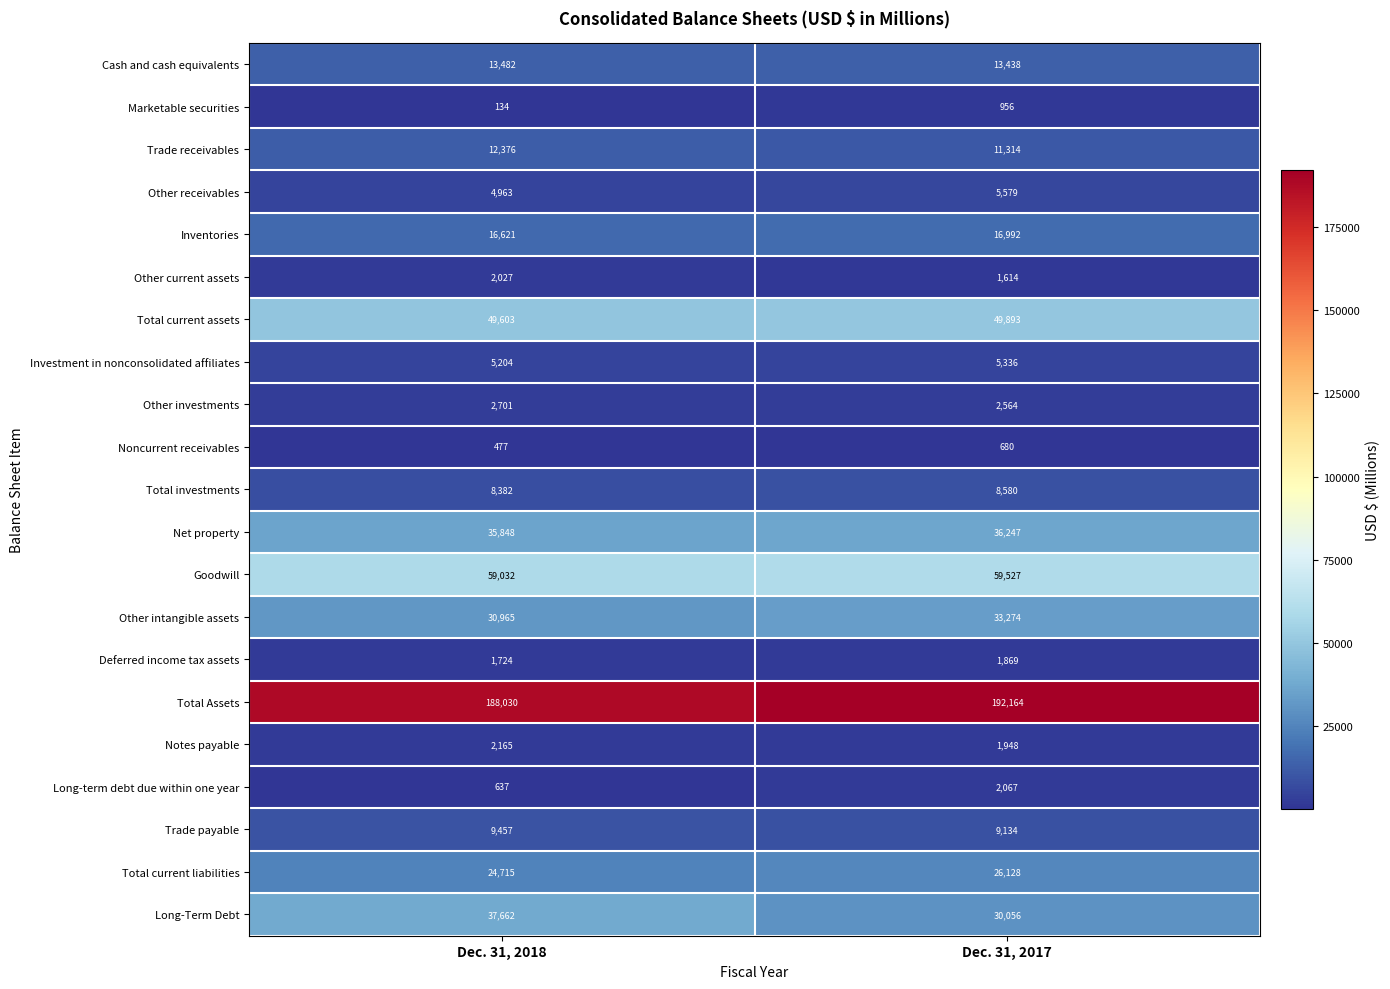

Rank the series at Dec. 31, 2017 from highest to lowest value.

Total Assets, Goodwill, Total current assets, Net property, Other intangible assets, Long-Term Debt, Total current liabilities, Inventories, Cash and cash equivalents, Trade receivables, Trade payable, Total investments, Other receivables, Investment in nonconsolidated affiliates, Other investments, Long-term debt due within one year, Notes payable, Deferred income tax assets, Other current assets, Marketable securities, Noncurrent receivables